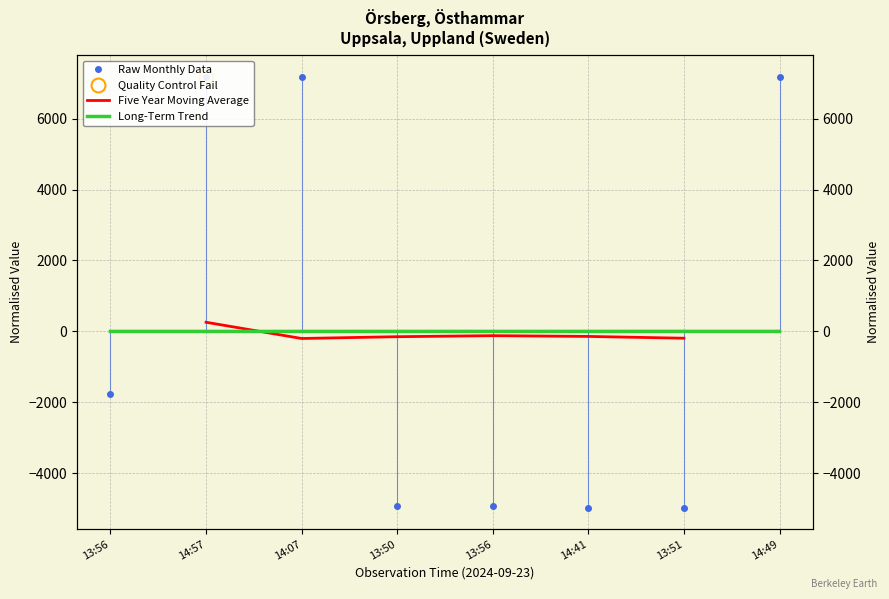

At 13:56, list the series in order from smallest to largest.

Raw Monthly Data, Five Year Moving Average, Long-Term Trend